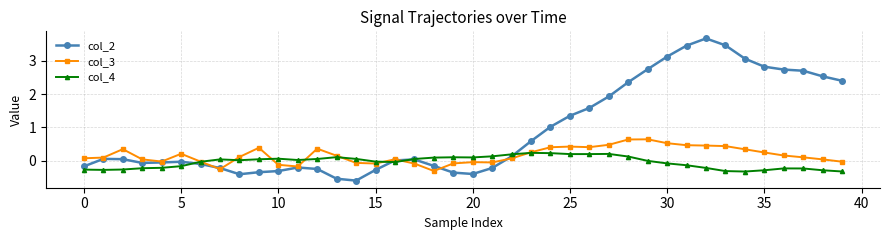

What is the value of the col_2 point at the 40th from the left?

2.4